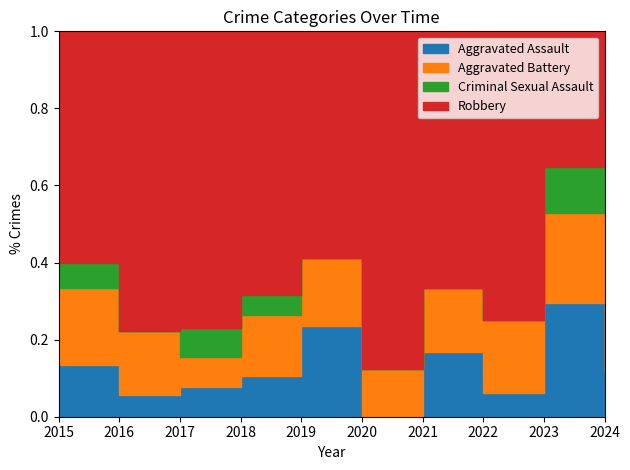

Which label corresponds to the smallest value in the chart?

2020